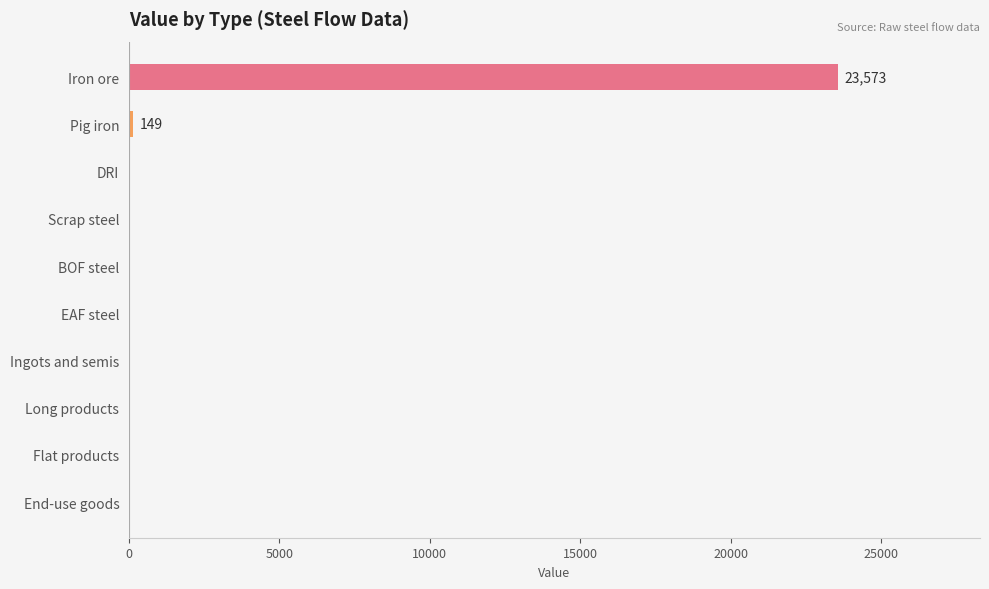

What is the maximum value shown in the chart?

23573.2